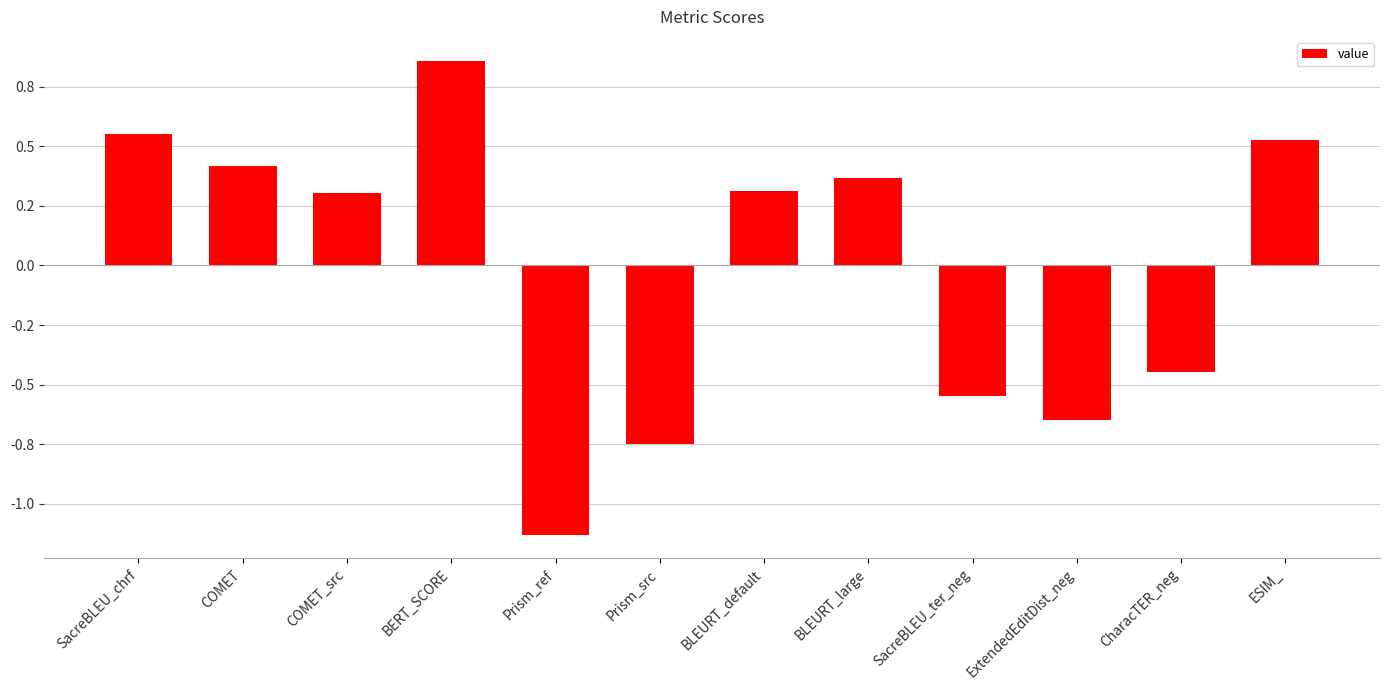

What is the difference between the second highest and minimum values?

1.7